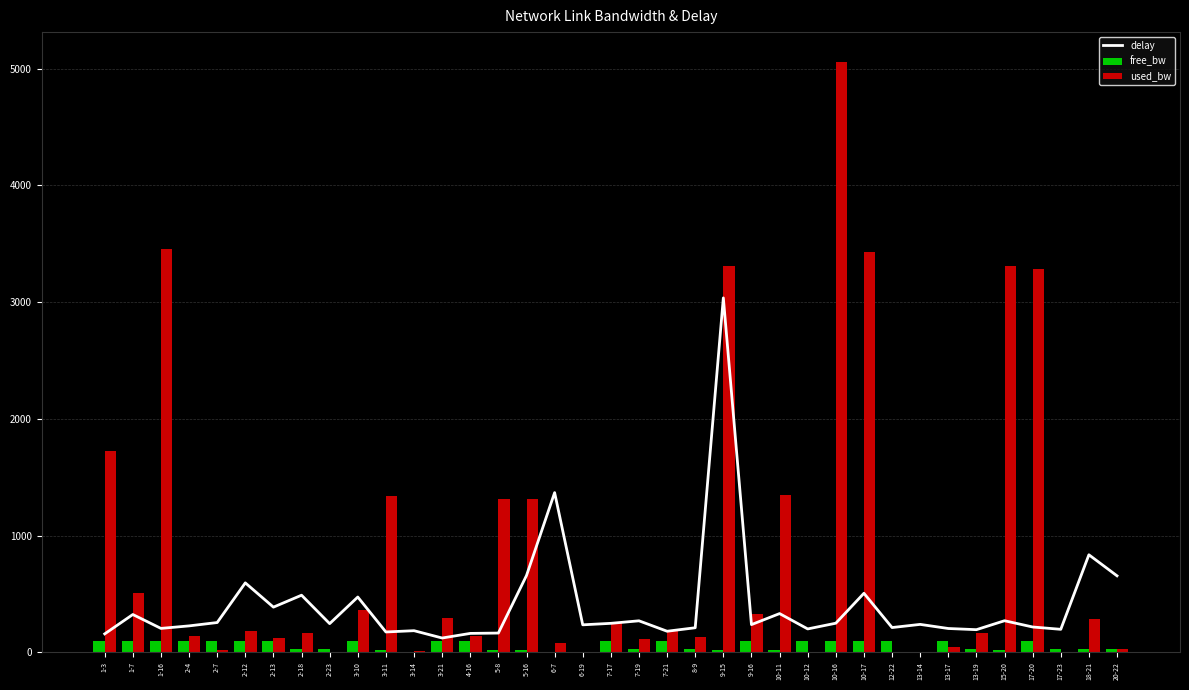

What is the difference between the maximum and minimum values in the used_bw series?

5060.6